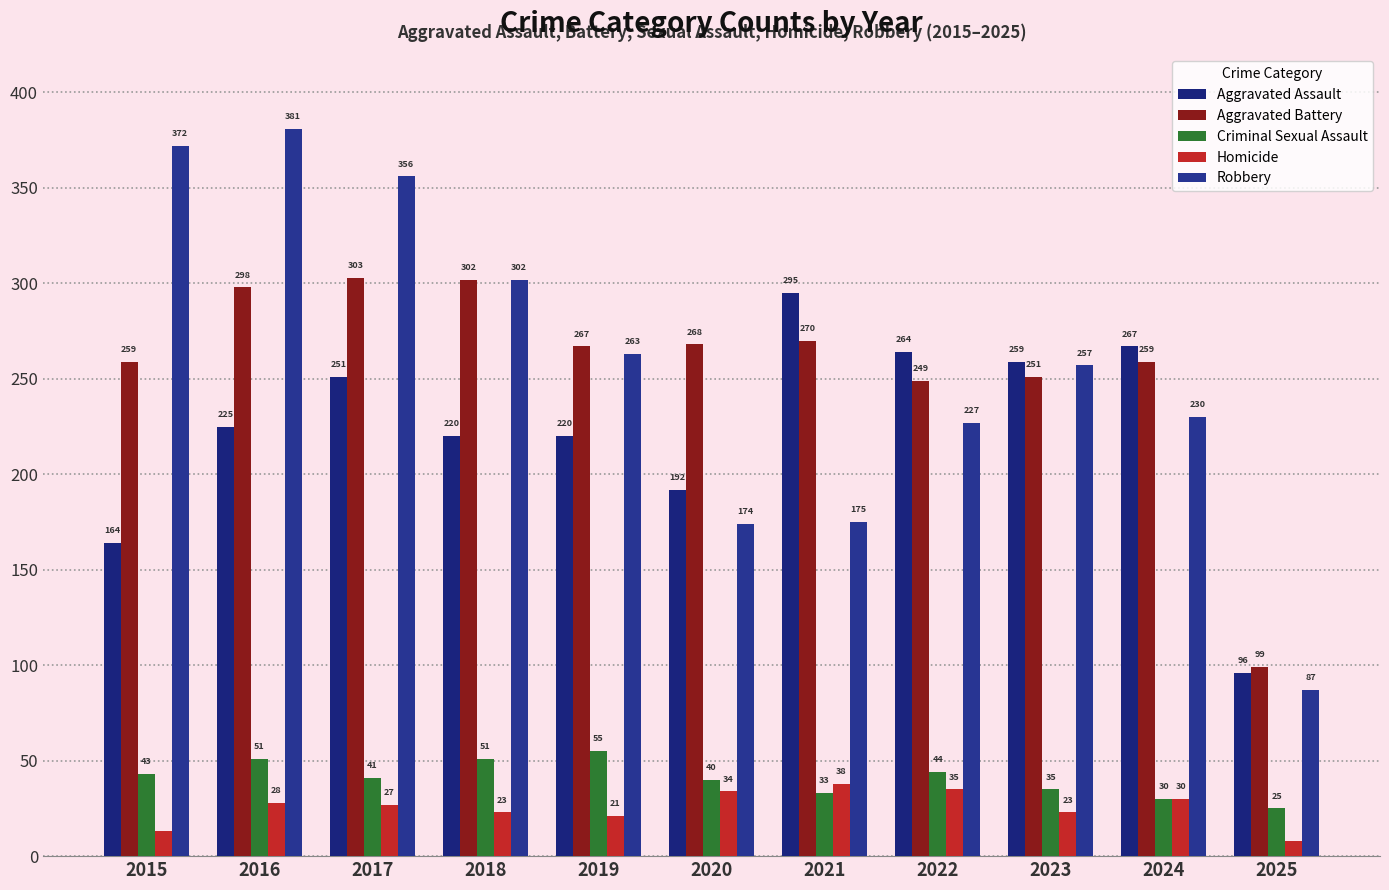

At which label does Robbery reach its peak?

2016